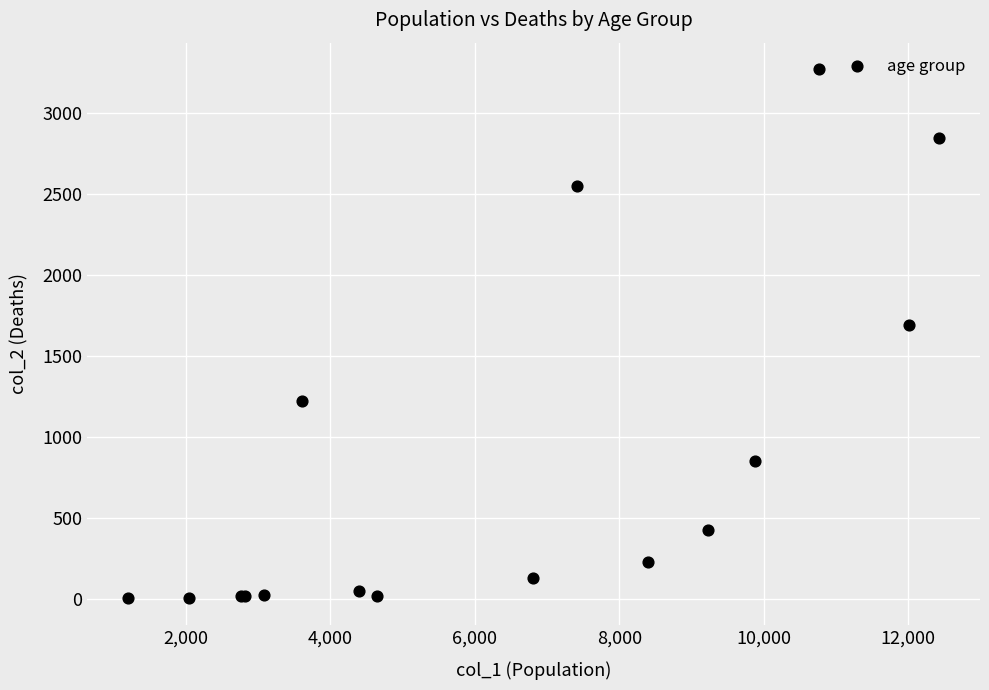

What Y value in the scatter plot is closest to 1638?

1690